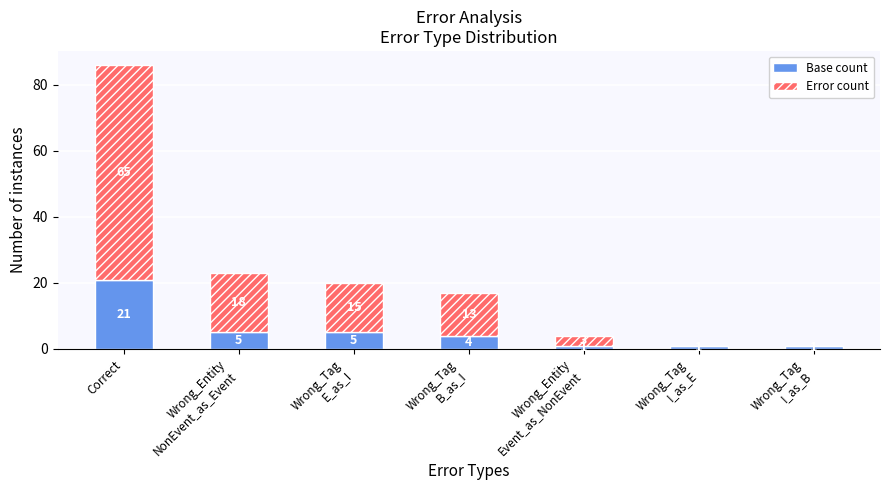

At which category is the sum across all series the highest?

Correct